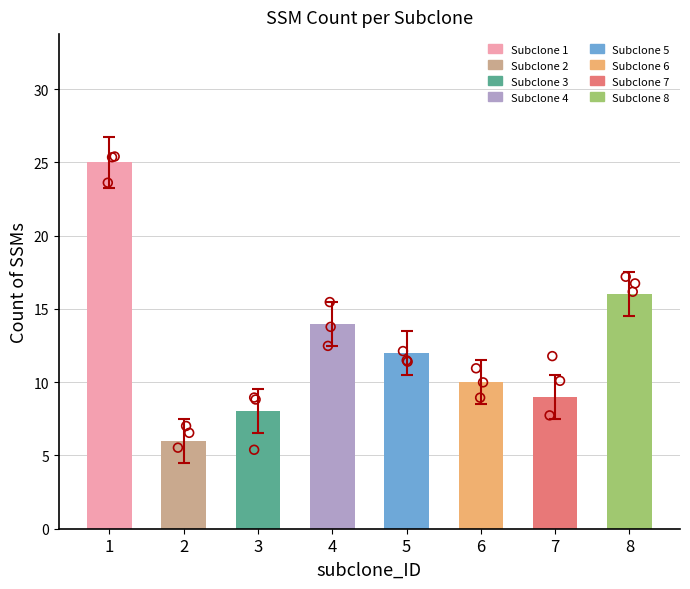

What is the ratio of the value at 4 to the value at 2?

2.3